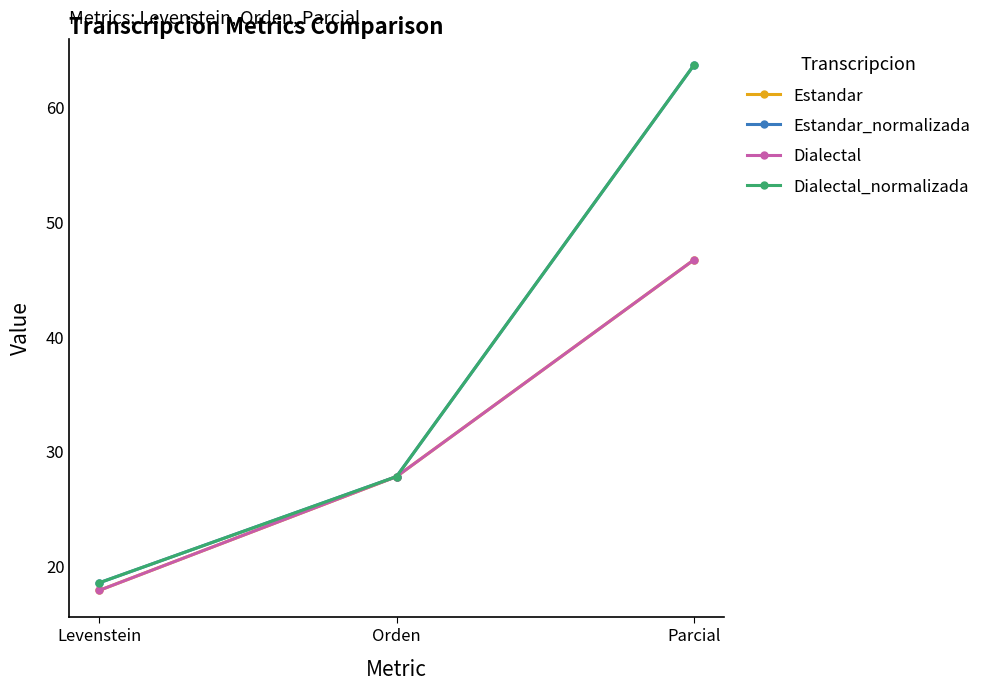

What position from the right is Orden?

2